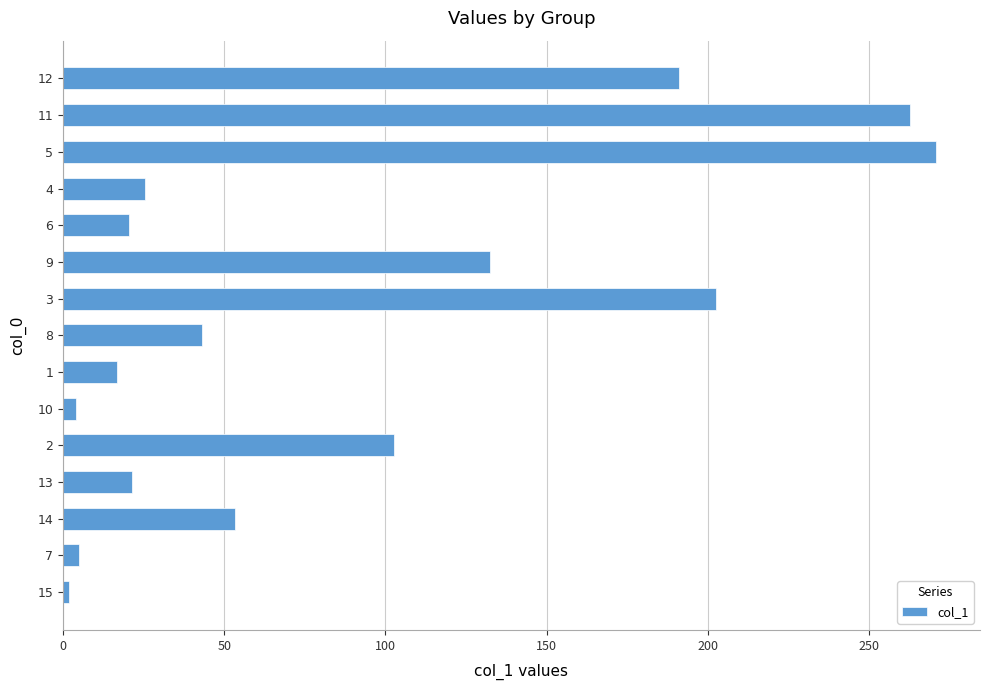

Is it true that the value at 9 is 214.0?

False